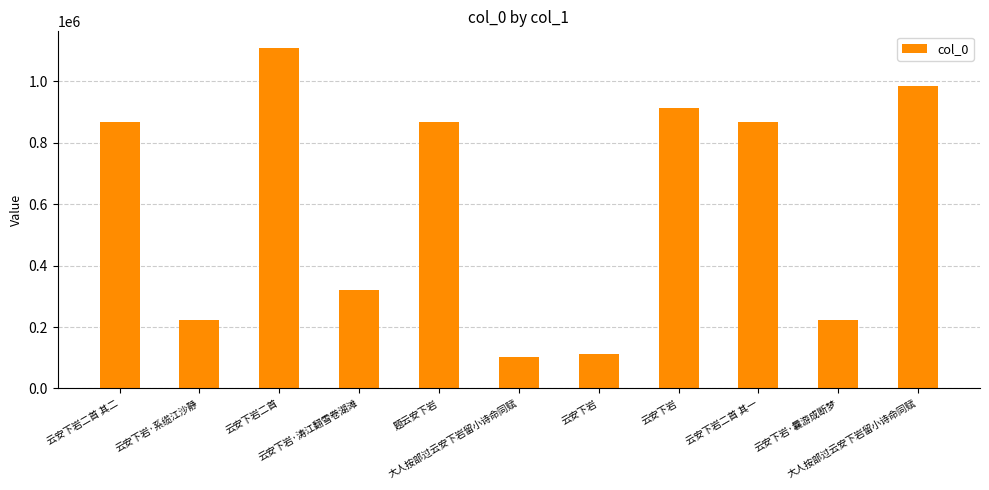

Between 云安下岩·曩游成断梦 and 云安下岩·系缆江沙静, which is larger?

云安下岩·系缆江沙静